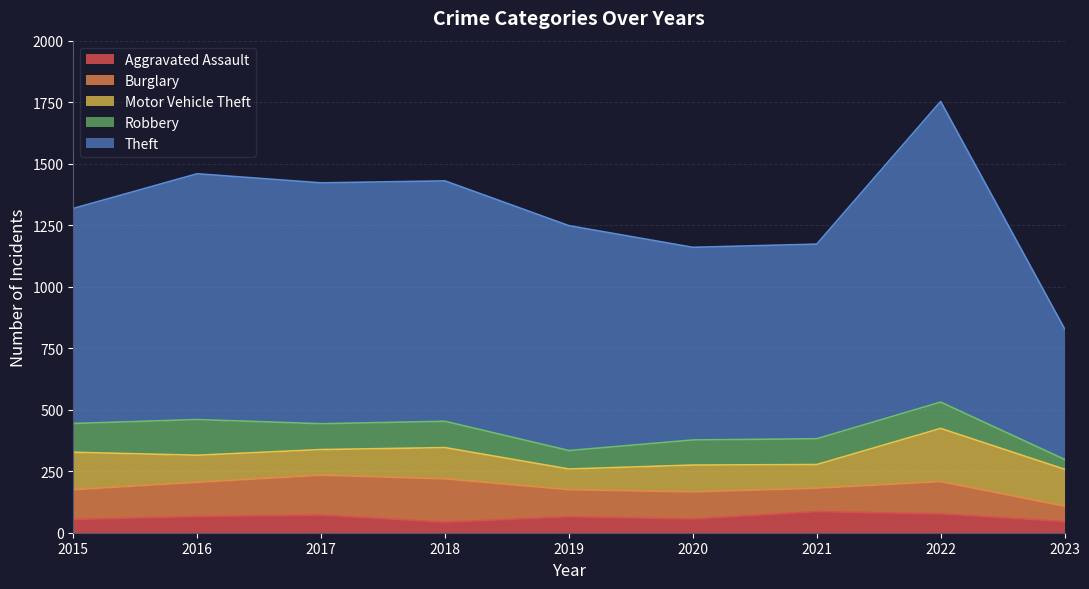

How many data points in Burglary are above 121?

4